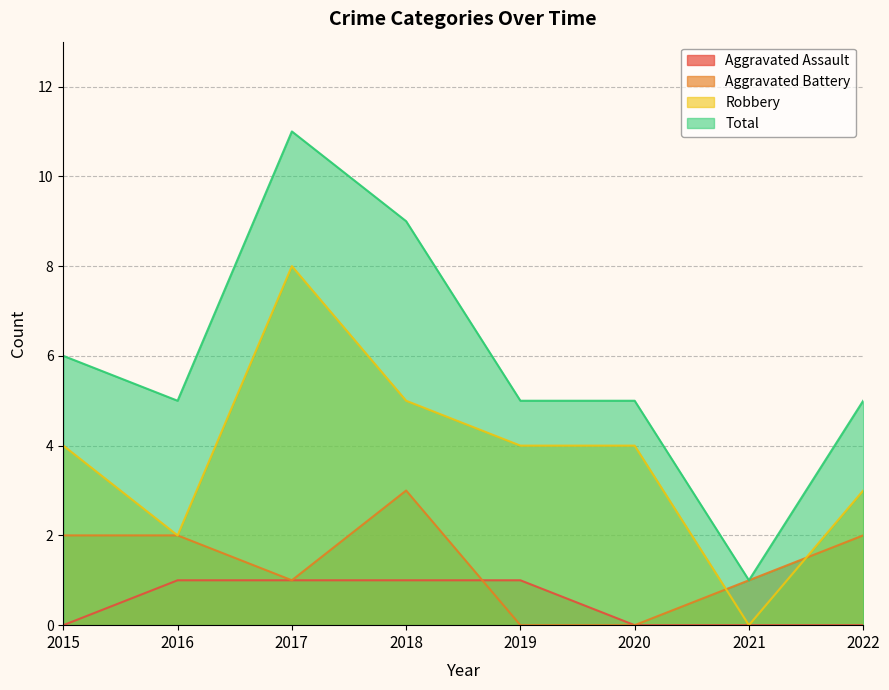

At which category is the sum across all series the highest?

2017